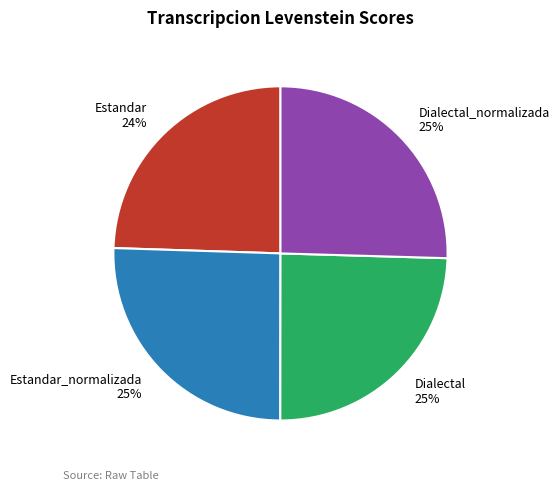

Is the sum of Estandar 24% and Dialectal 25% greater than half?

No